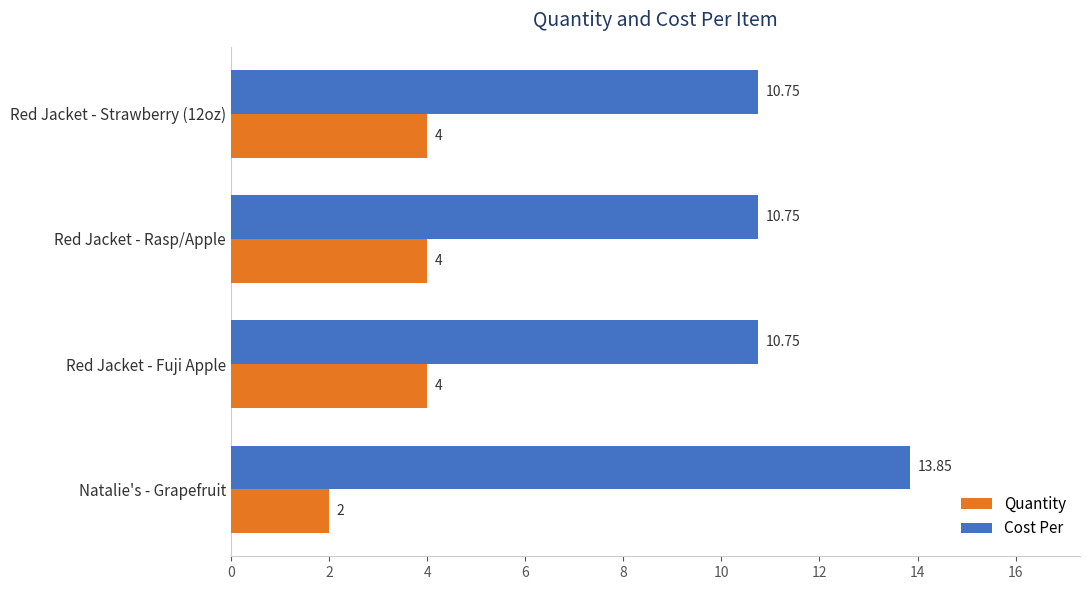

Where is Quantity nearest to the value 3?

Natalie's - Grapefruit